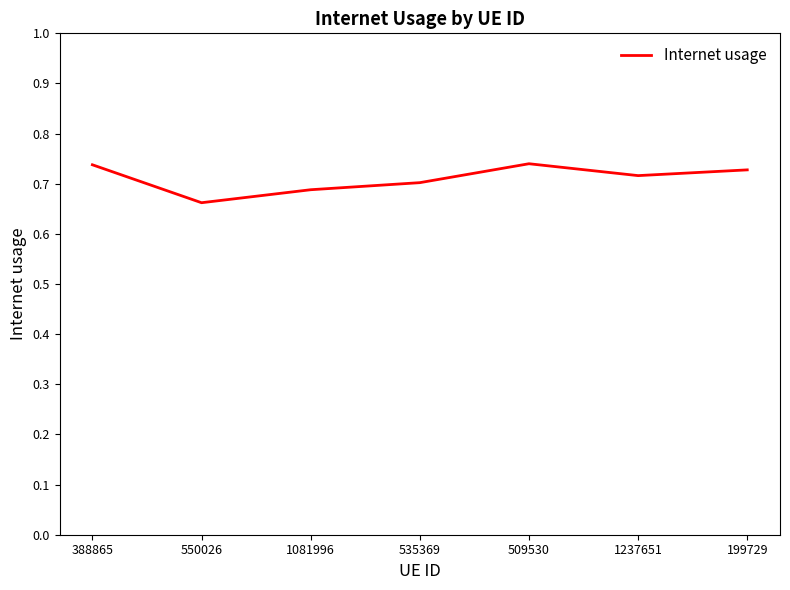

Where is the first local minimum?

550026